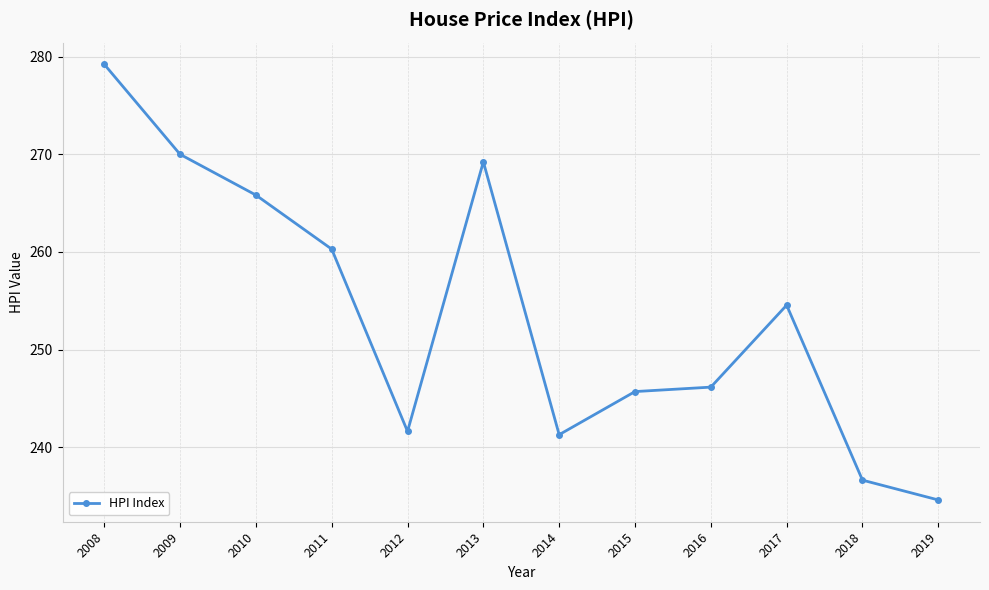

Where does the data first go above 254?

2008